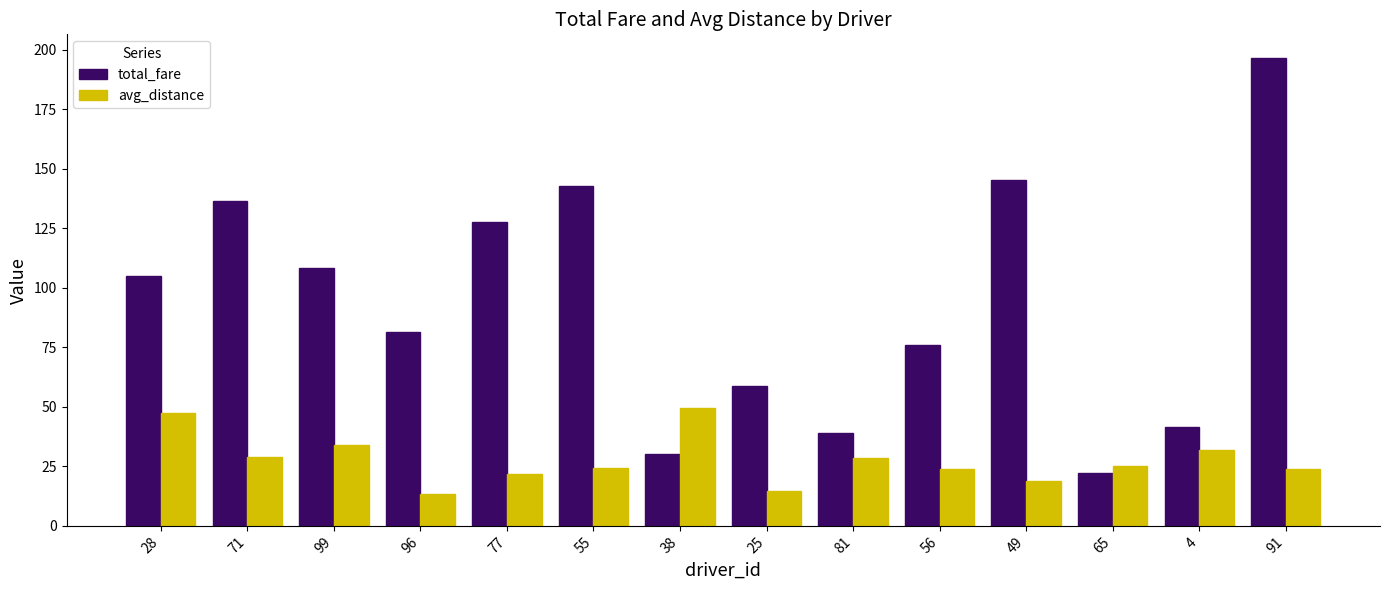

Which series changed the most between 49 and 4?

total_fare